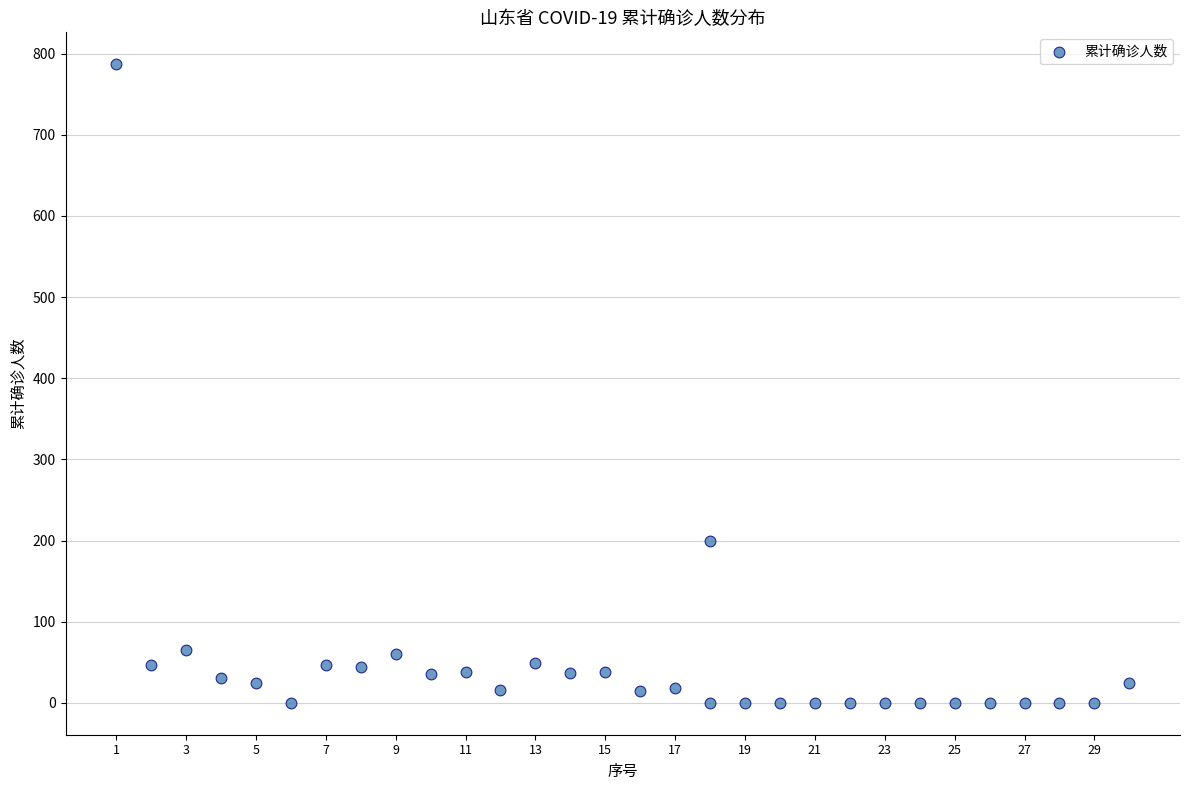

What is the range of Y values (max minus min)?

787